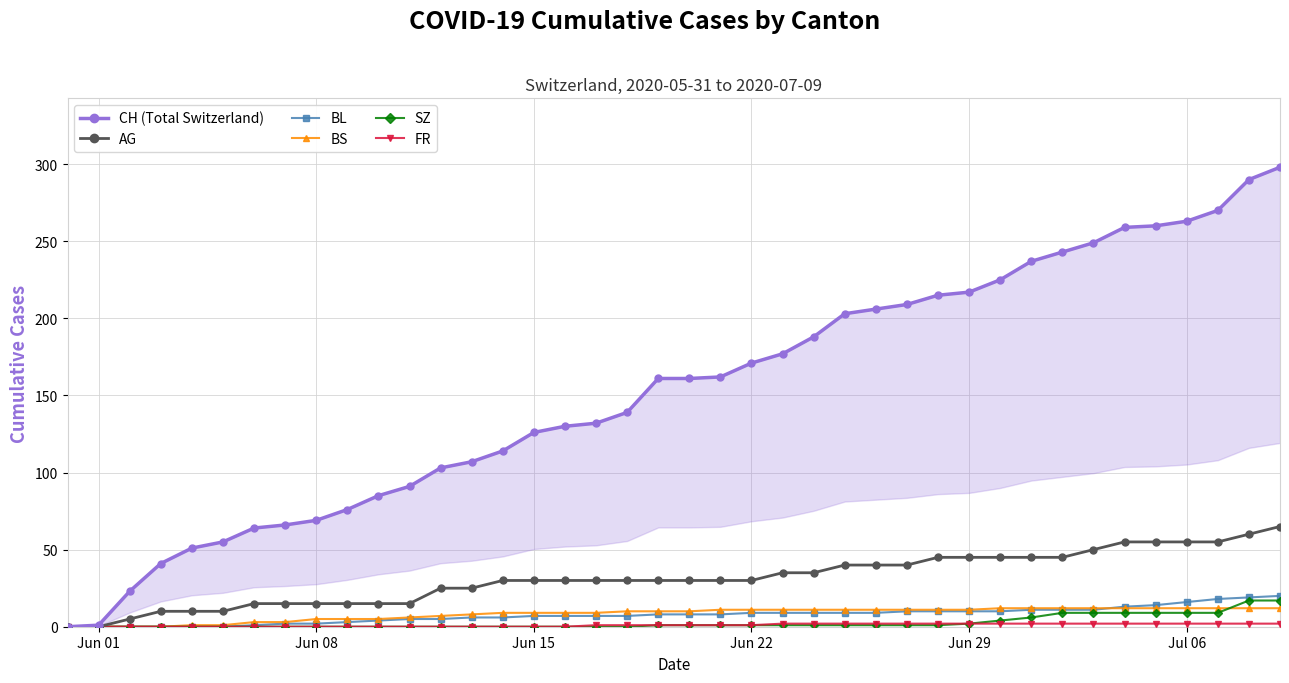

What is the sum of all AG values?

1255